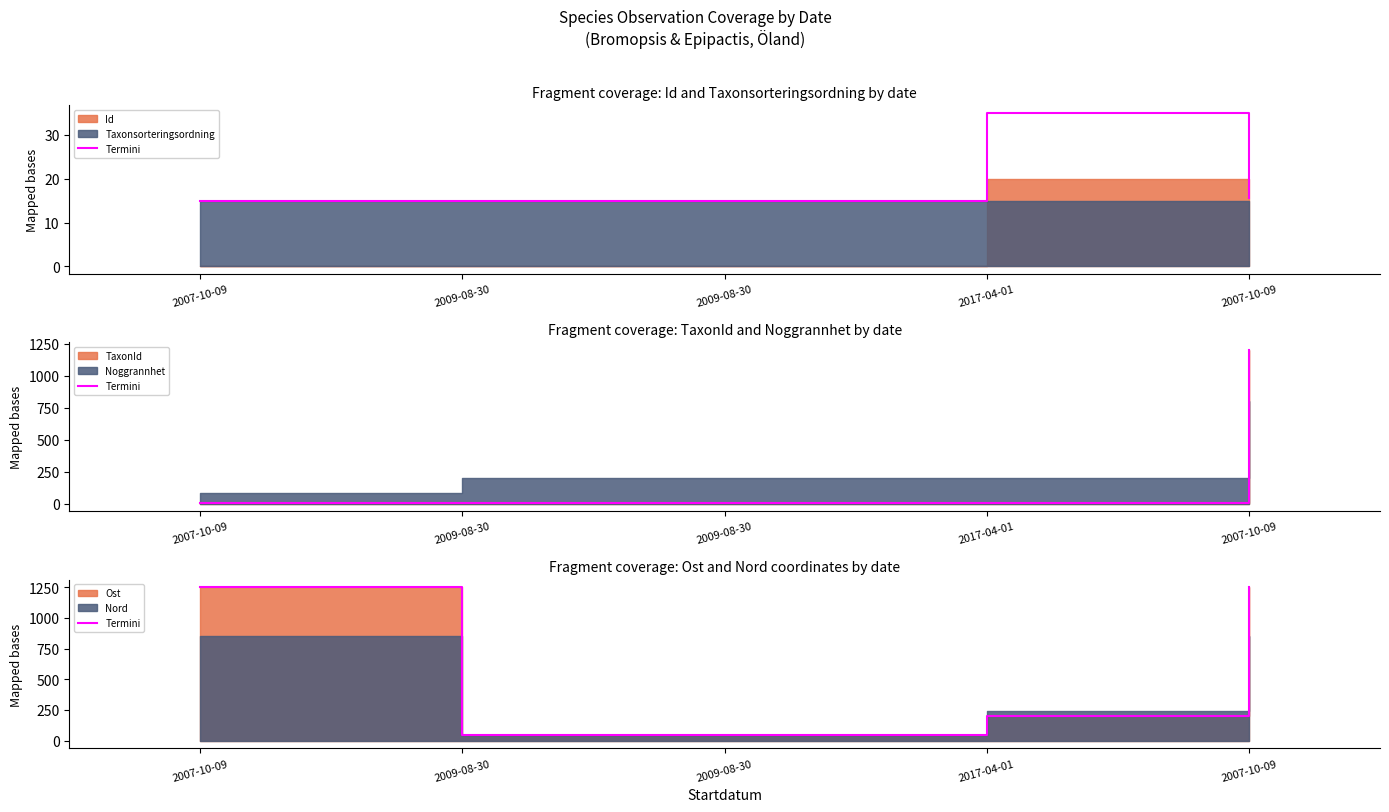

Reading left to right, extract all data points from this chart.

2007-10-09=1250.0	2009-08-30=50.0	2009-08-30=50.0	2017-04-01=202.0	2007-10-09=1250.0